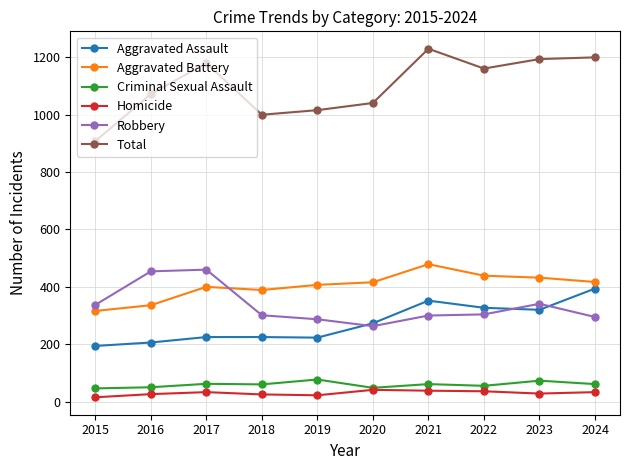

What is the maximum value for Robbery?

460